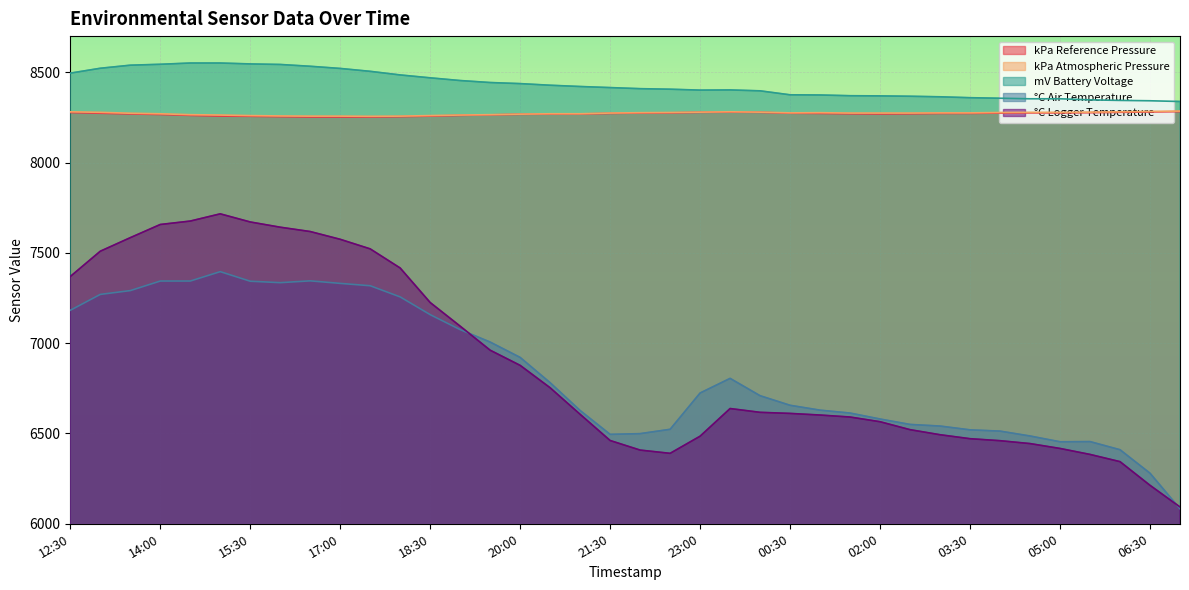

How many interior local peaks does the kPa Atmospheric Pressure series have?

2